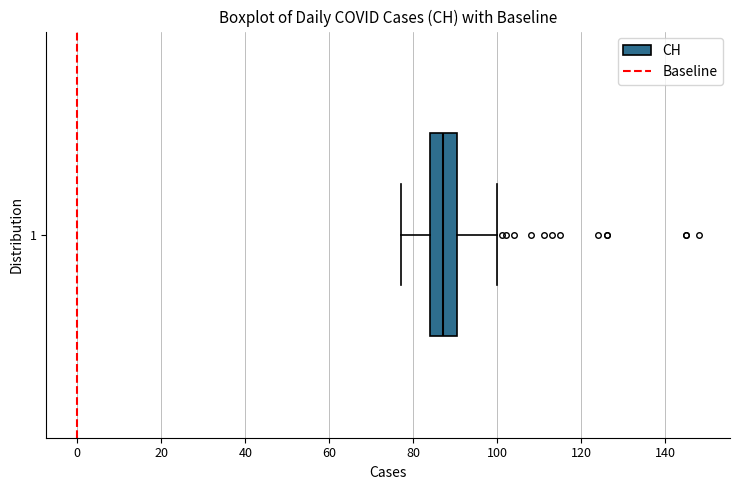

Where does the right whisker of the box at y = 1 end on the x-axis? The values are not printed on the chart, so give them approximately, as read against the axis.

100